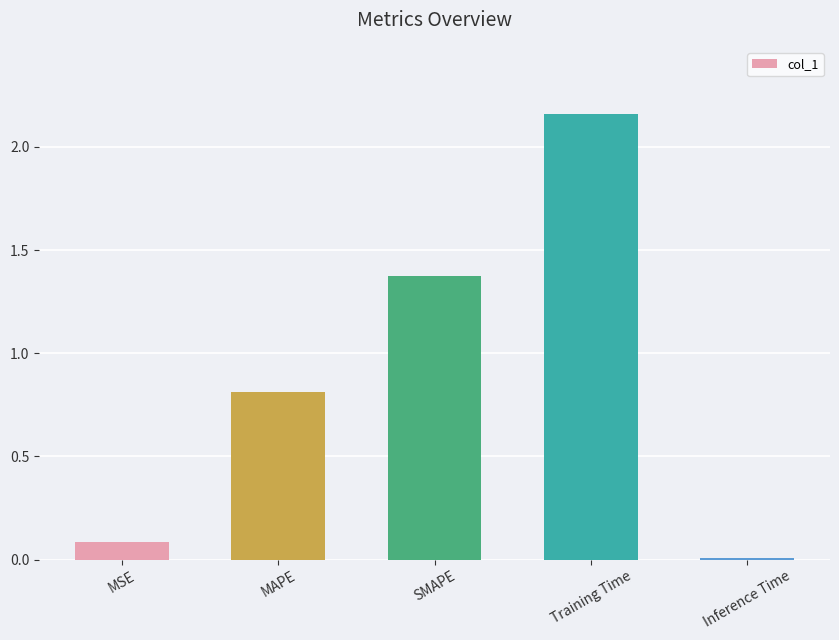

What is the label of the 3rd bar from the left?

SMAPE